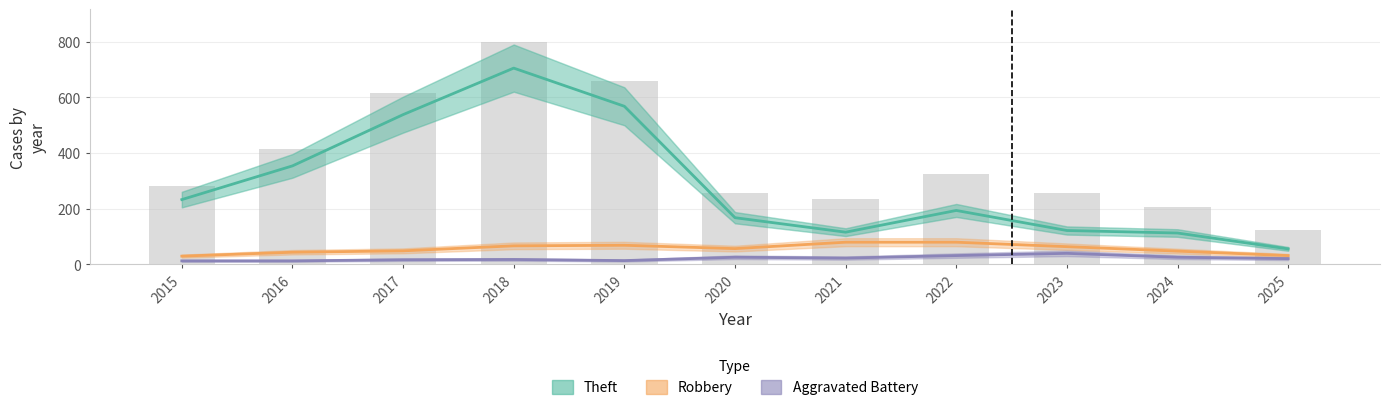

Between 2024 and 2025, which series saw the biggest shift?

Theft